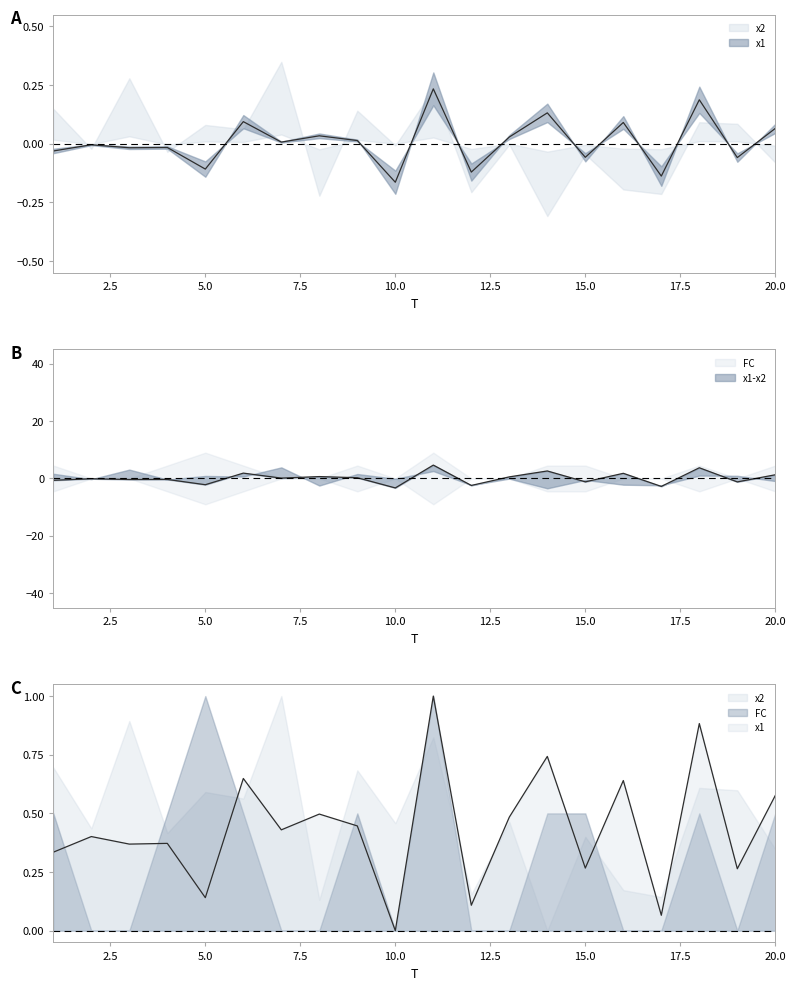

True or false: x1 has more than 0 points higher than both neighbors.

True